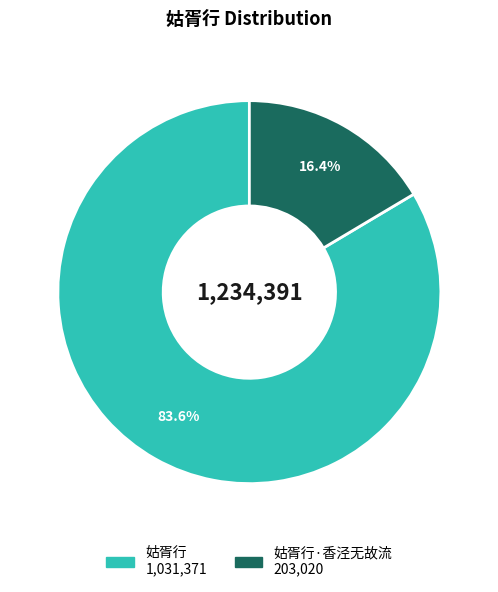

Count the number of slices in the pie.

2